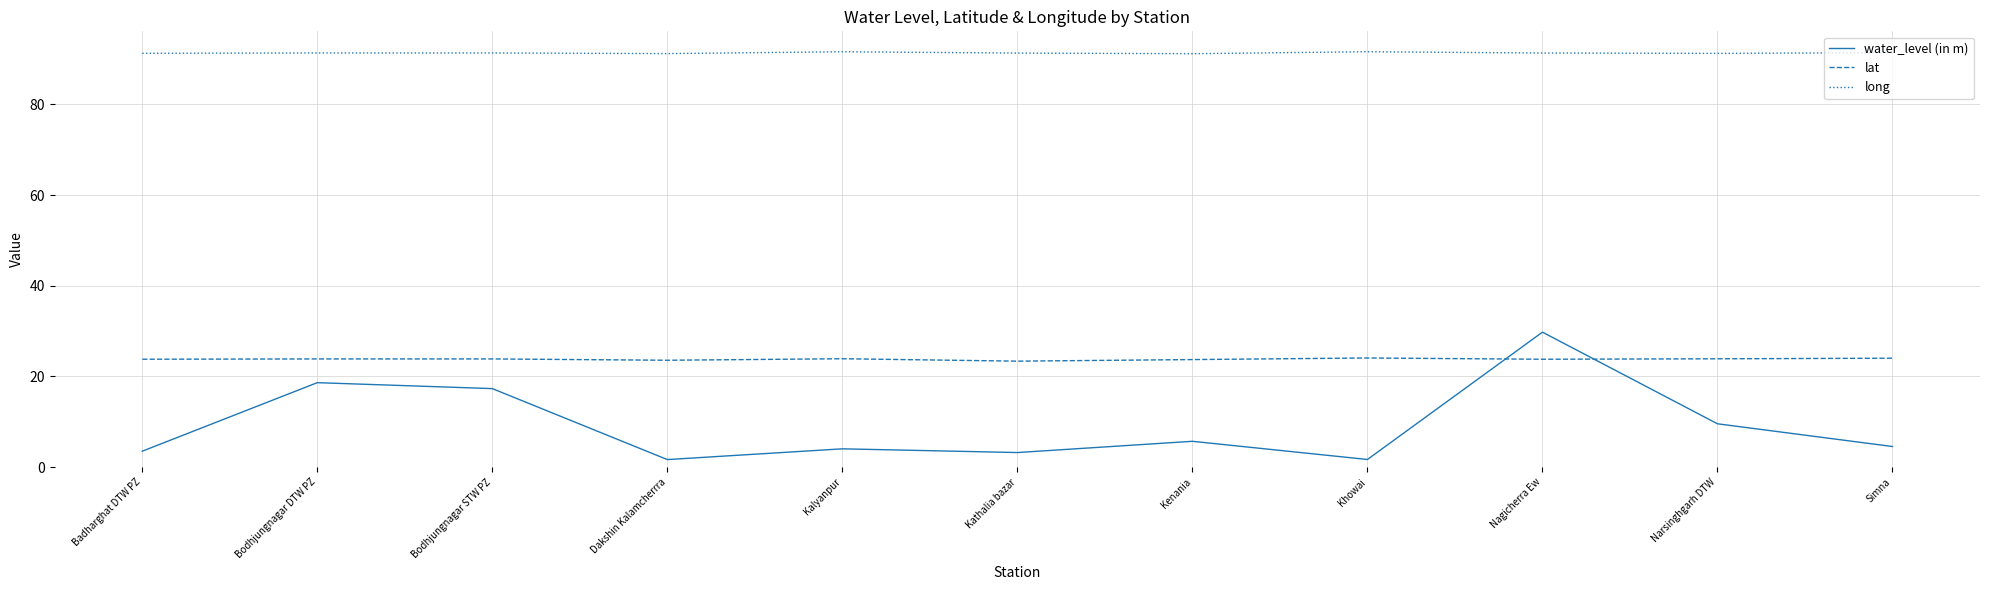

What is the total value across all series at Kenania?

120.6